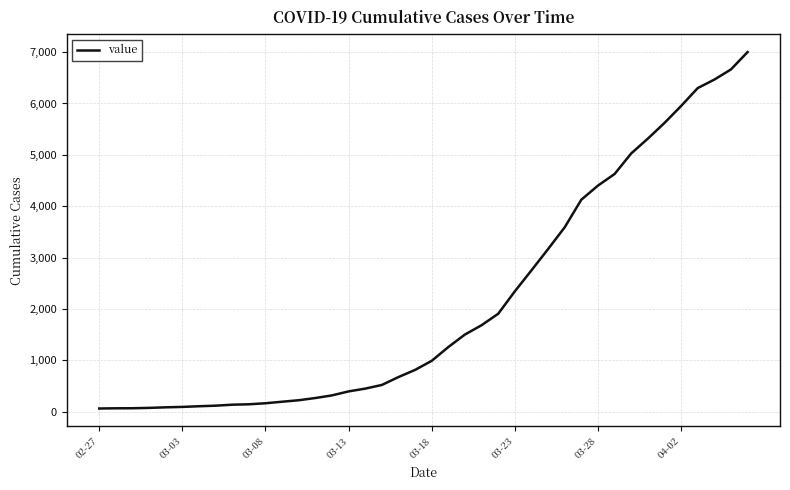

How many distinct data groups are displayed?

1